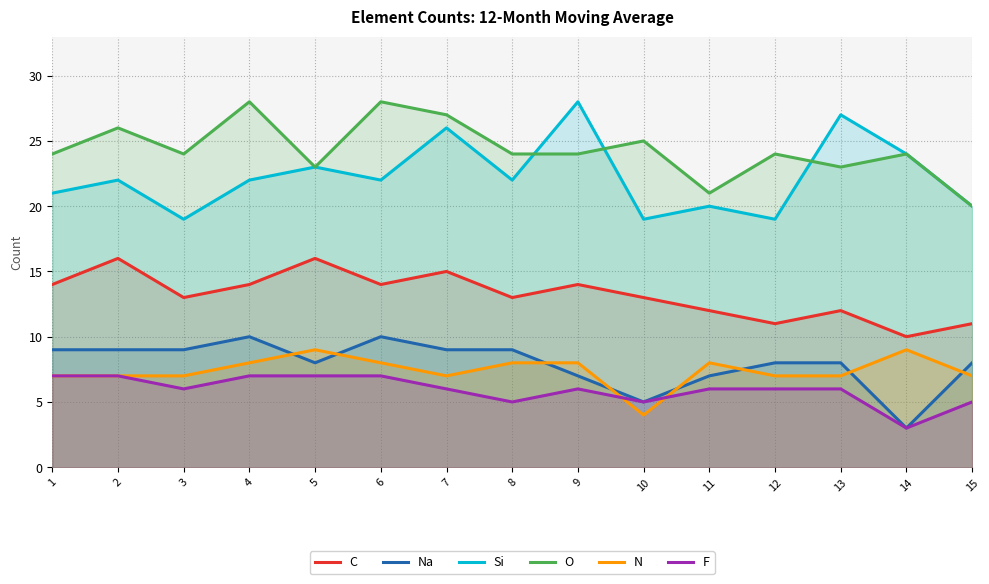

What is the sum of all N values?

111